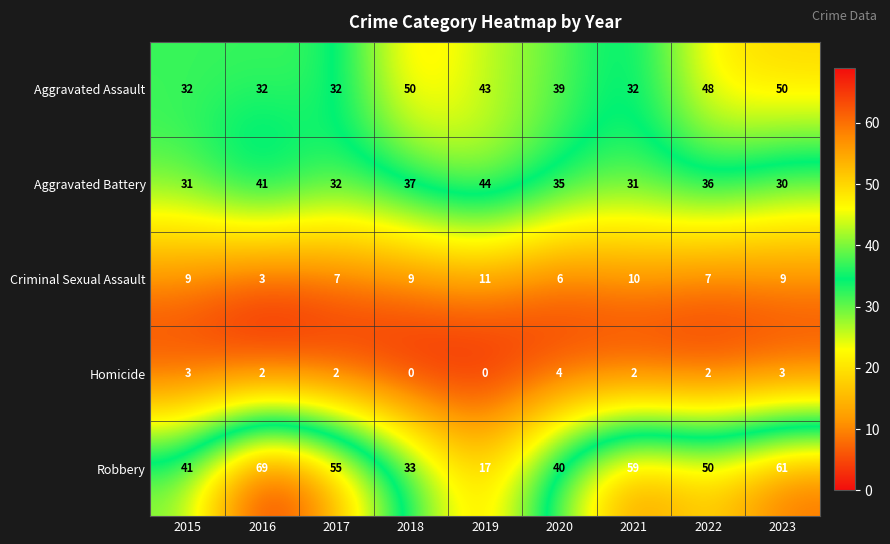

True or false: Aggravated Assault has a value of 57 at 2021.

False